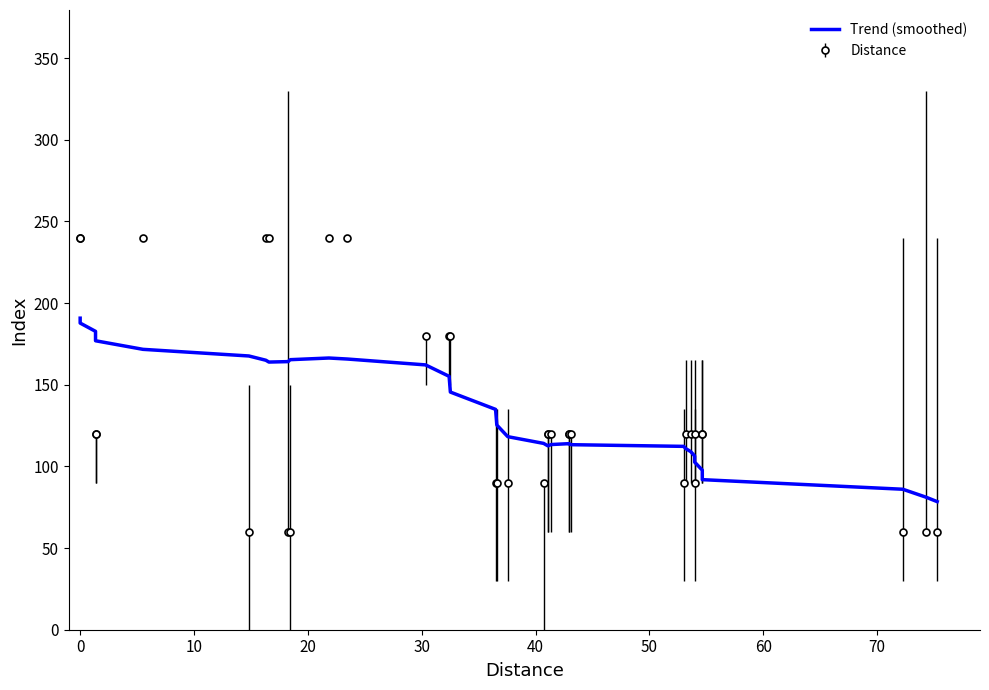

What is the label of the 15th point from the right?

20